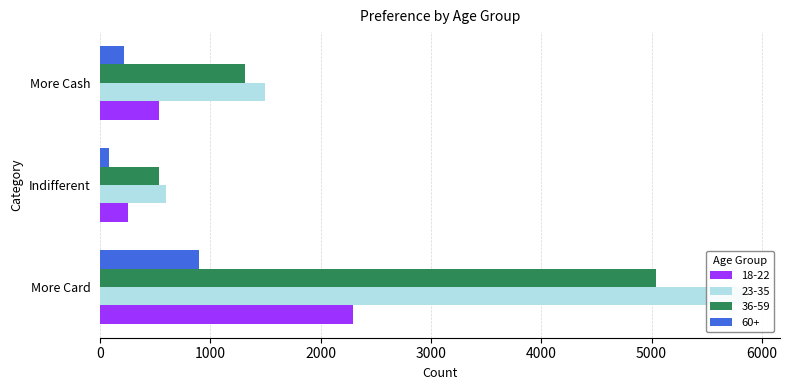

Reading left to right, transcribe all the data shown in this chart.

18-22: 2292	250	534
23-35: 5871	595	1499
36-59: 5038	536	1317
60+: 897	81	219